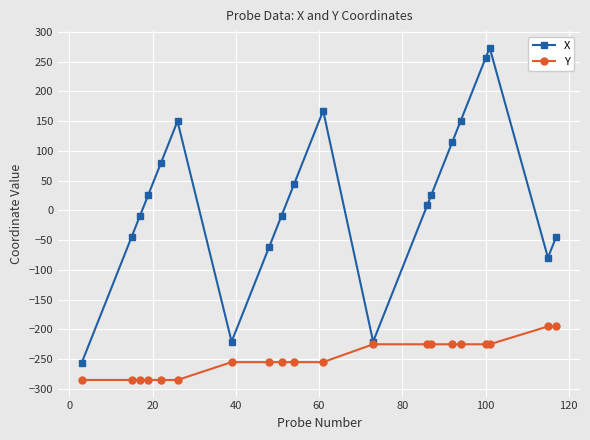

Rank the series by their average value, from highest to lowest.

X, Y